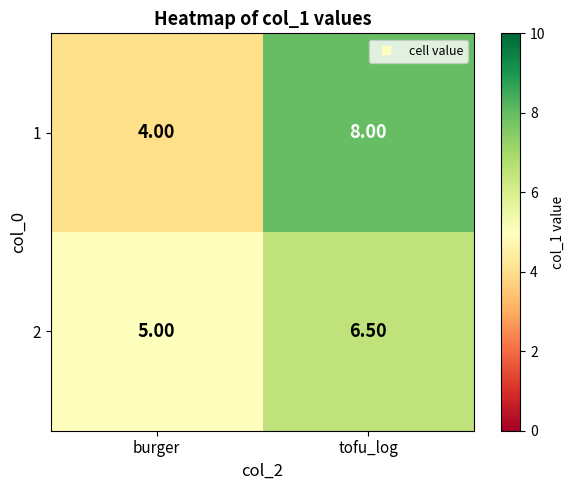

What is the spread (max minus min) of values at burger?

1.0